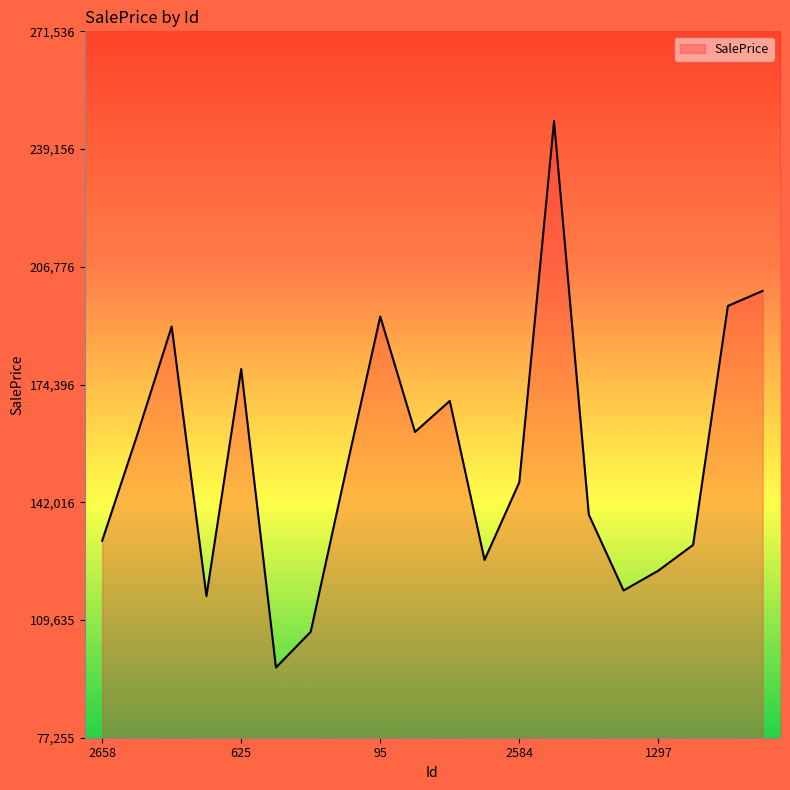

What is the difference between the maximum and minimum values?

150282.0